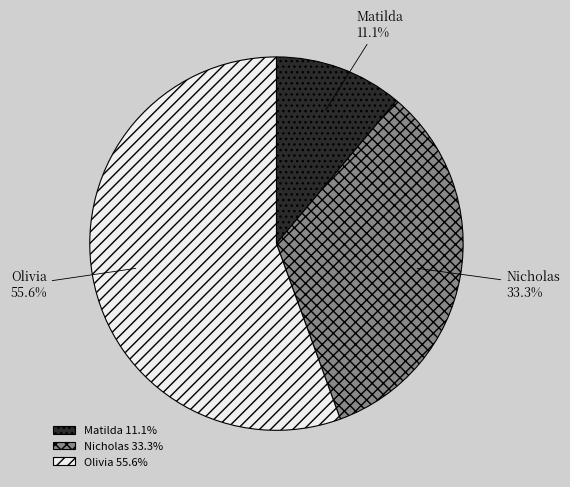

Which category has the smallest portion of the pie?

Matilda